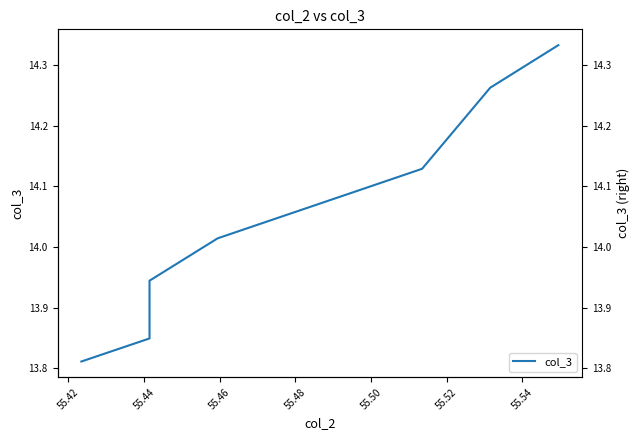

True or false: the data has more than 0 interior local peaks.

False